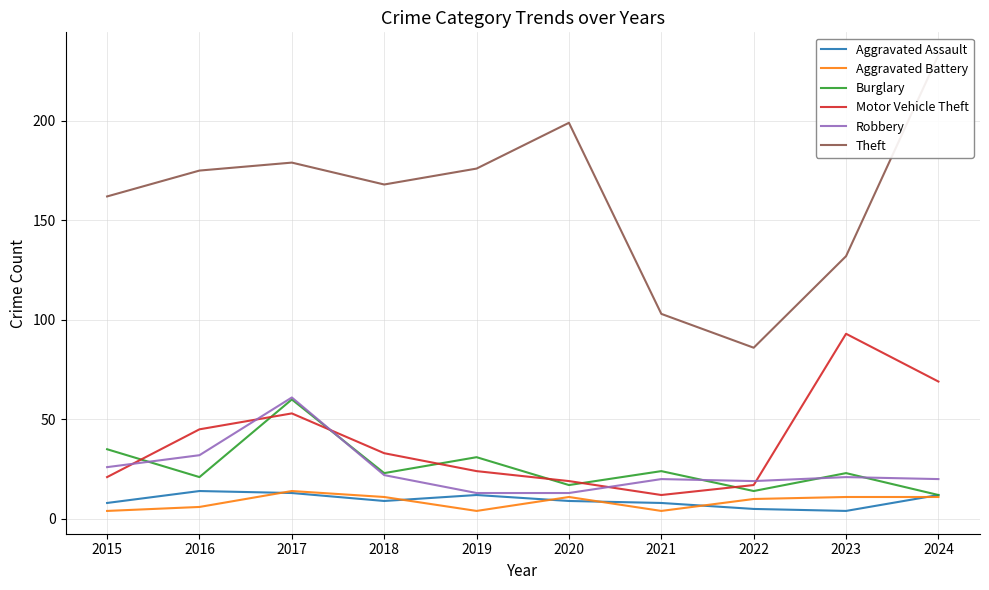

What is the sum of the Theft values at 2022 and 2016?

261